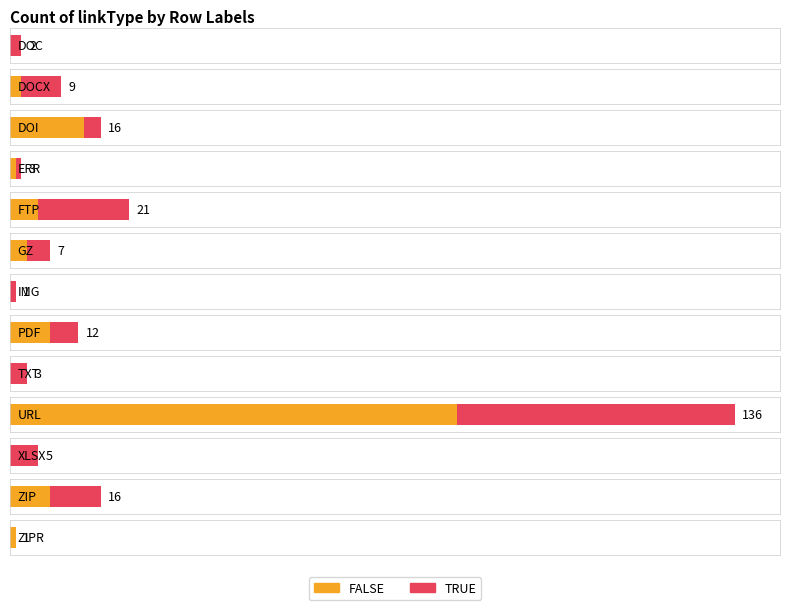

List the series in order of their peak value, lowest first.

TRUE, FALSE